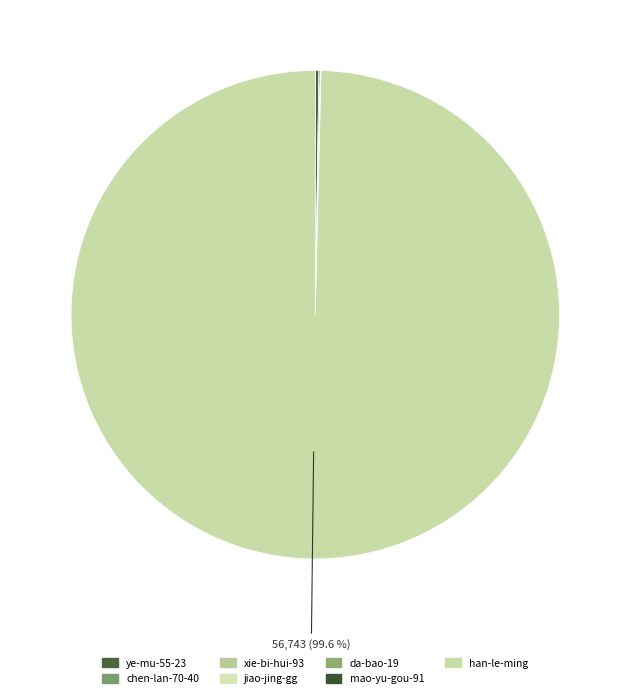

Does han-le-ming represent more than half of the total?

Yes